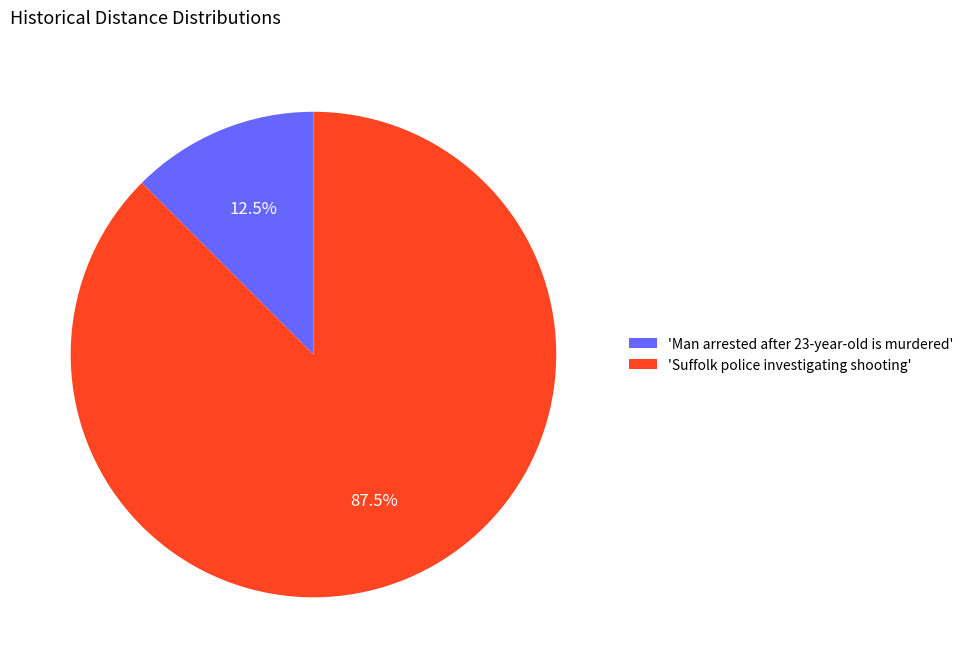

How much of the chart is everything except 'Man arrested after 23-year-old is murdered'?

87.5%